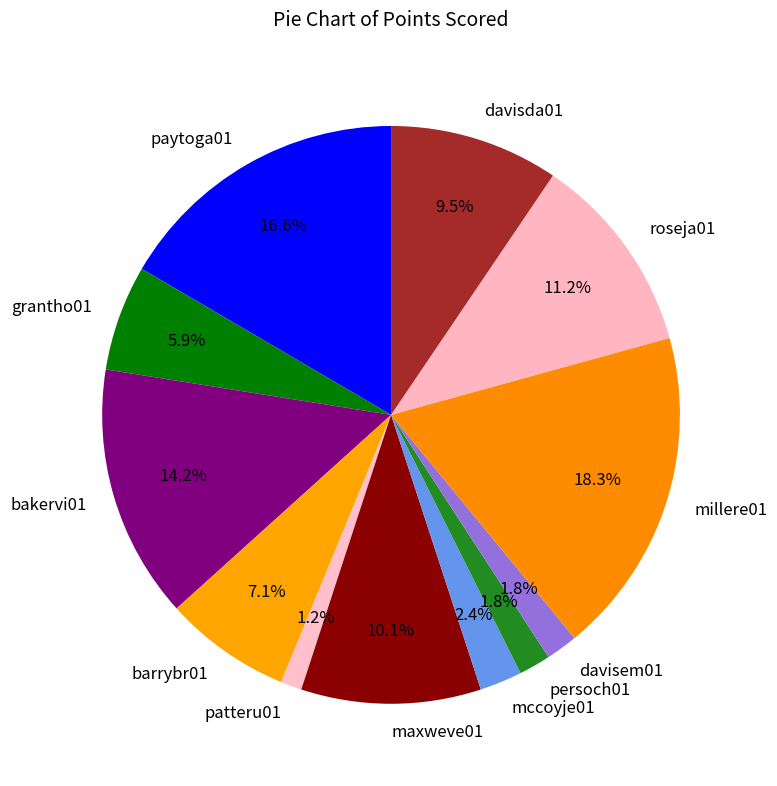

To the nearest percent, what is the average slice percentage?

8%